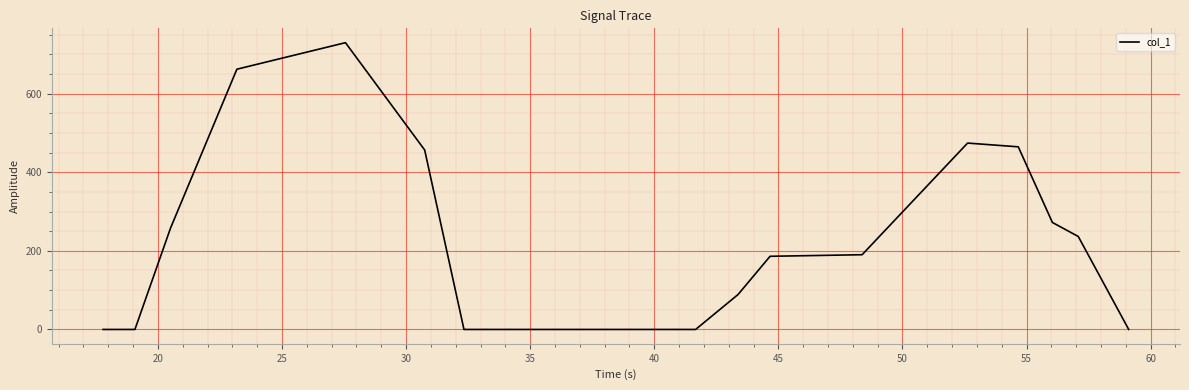

What is the maximum value shown in the chart?

729.5